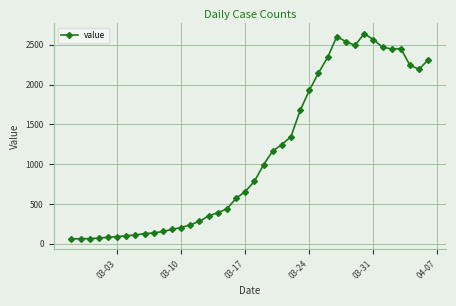

What is the value of the 21st point from the left?

784